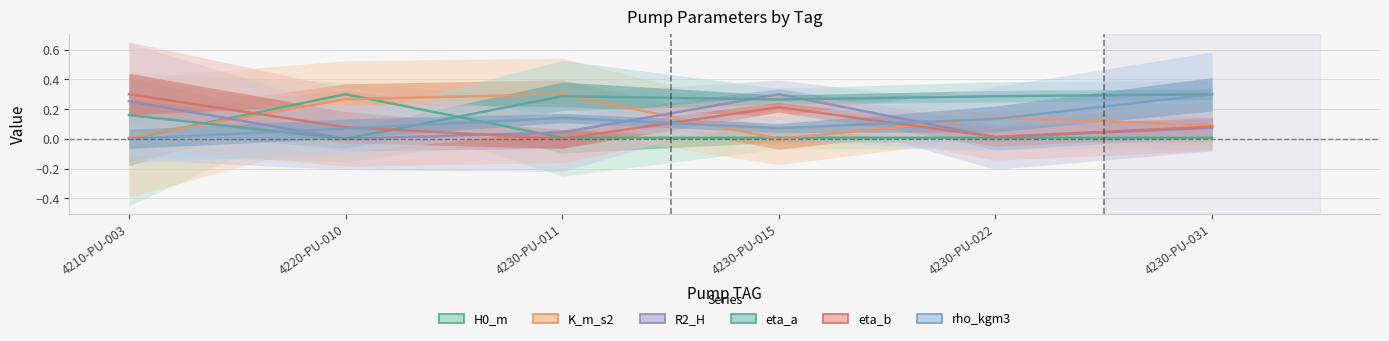

After their last crossing, which series has the higher values: R2_H or rho_kgm3?

rho_kgm3